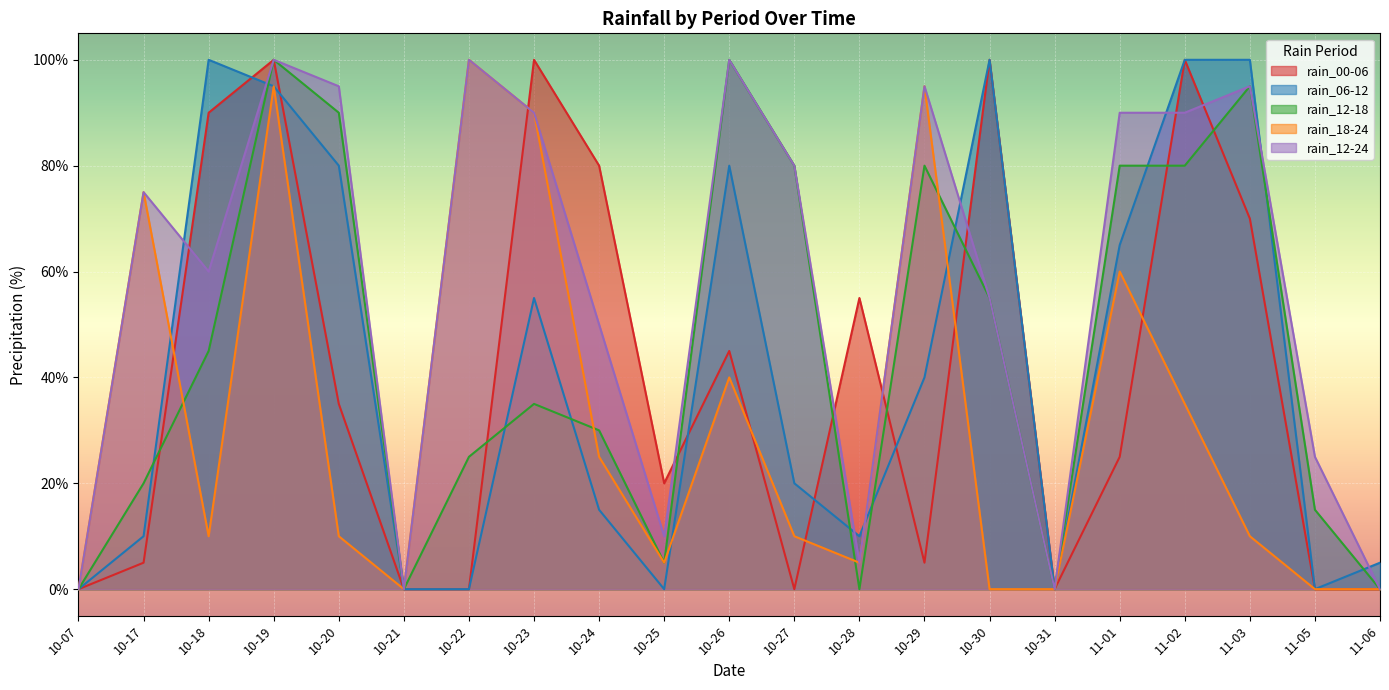

What is the difference between the rain_00-06 values at 10-23 and 10-29?

95